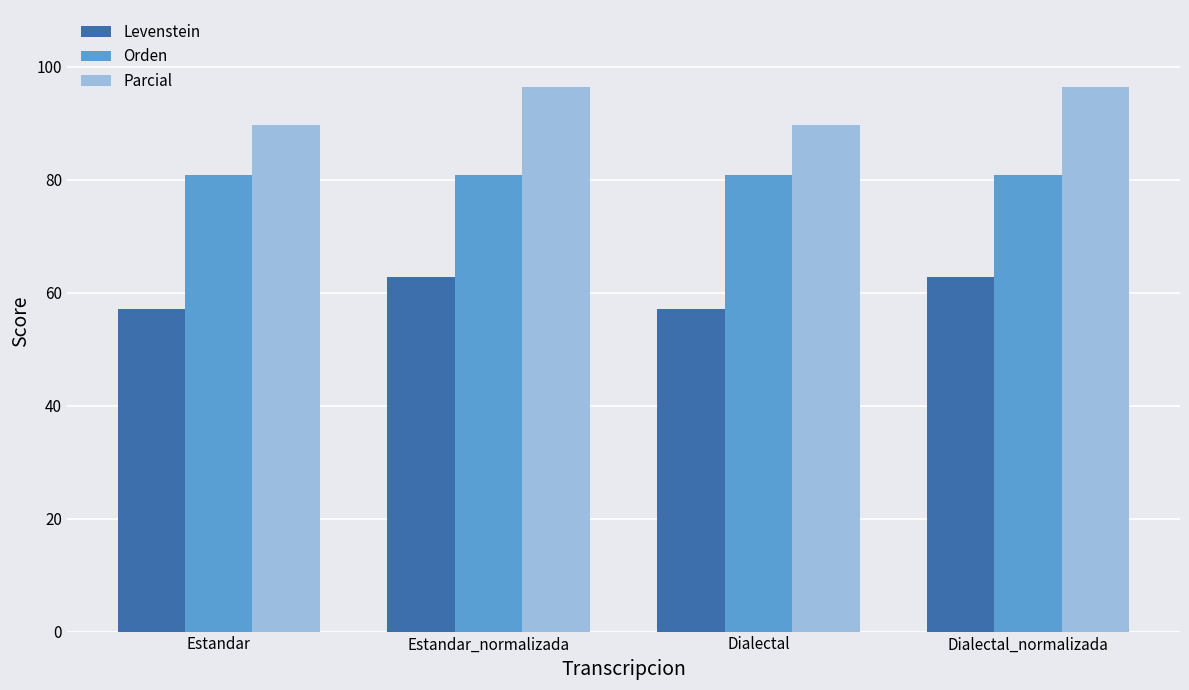

At Dialectal, list the series in order from largest to smallest.

Parcial, Orden, Levenstein